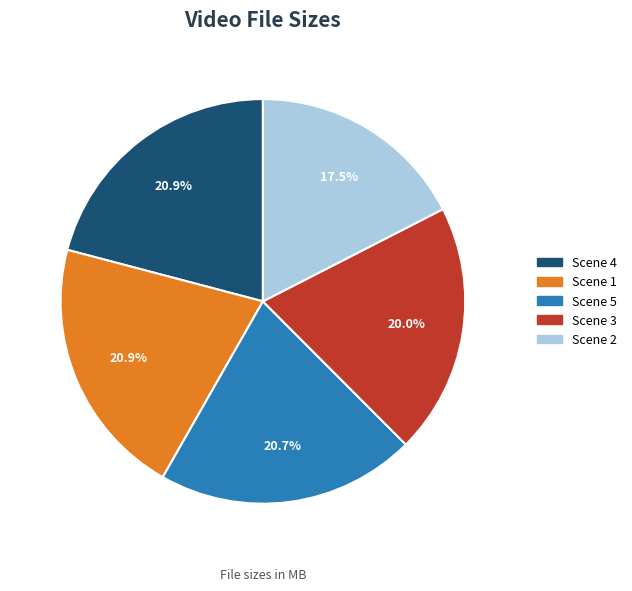

Is there a majority slice in this chart?

No